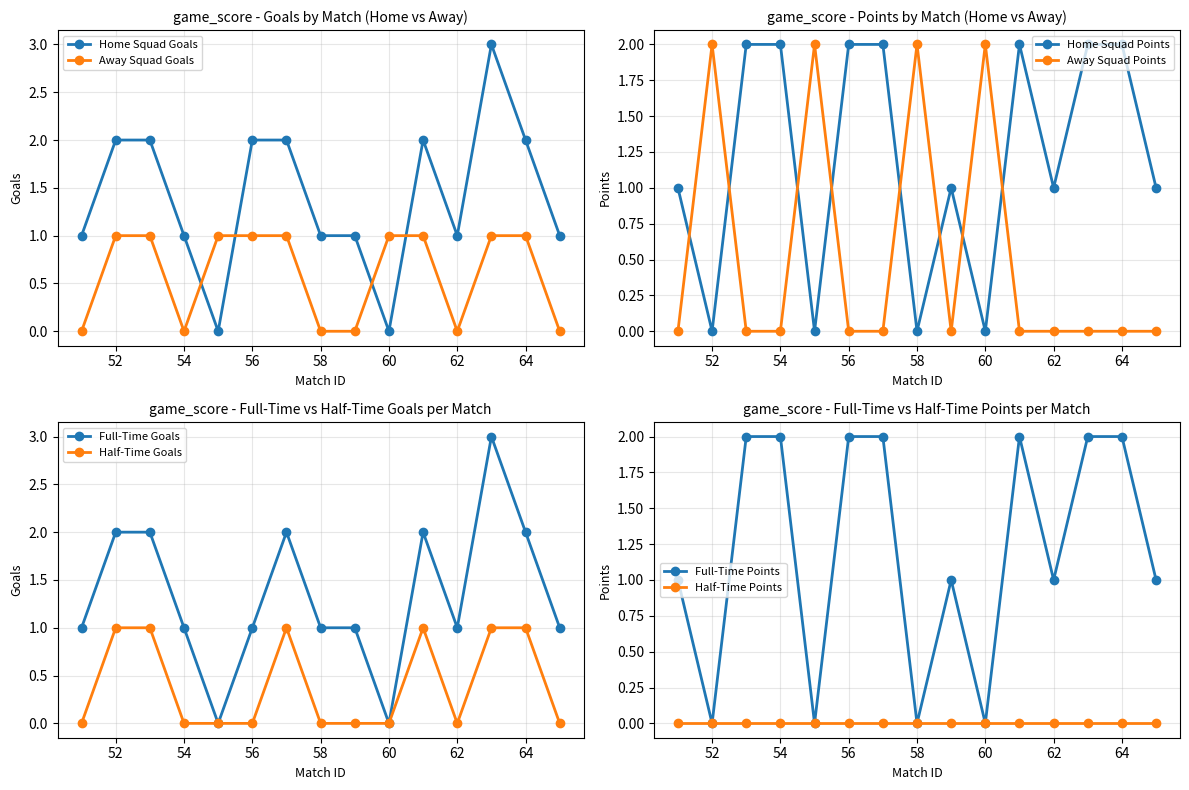

Is it true that Full-Time Goals equals 1 at 56?

True